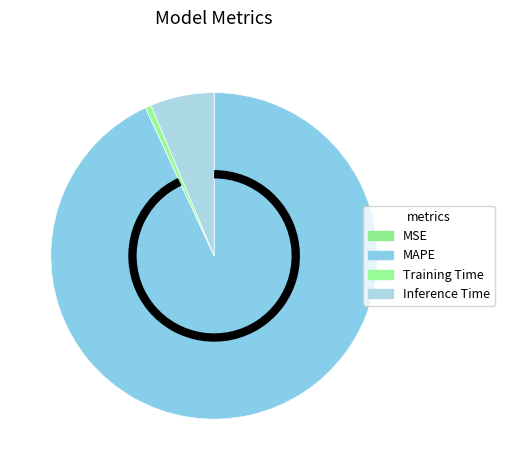

How many segments does this pie chart have?

4